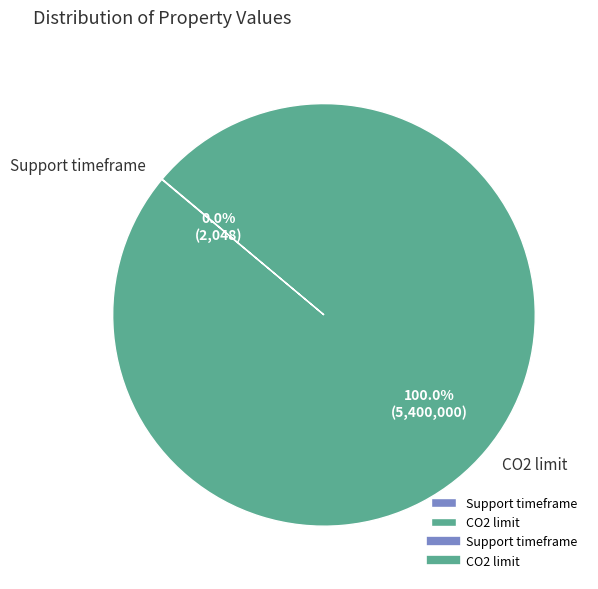

To the nearest percent, what portion does CO2 limit represent?

100%